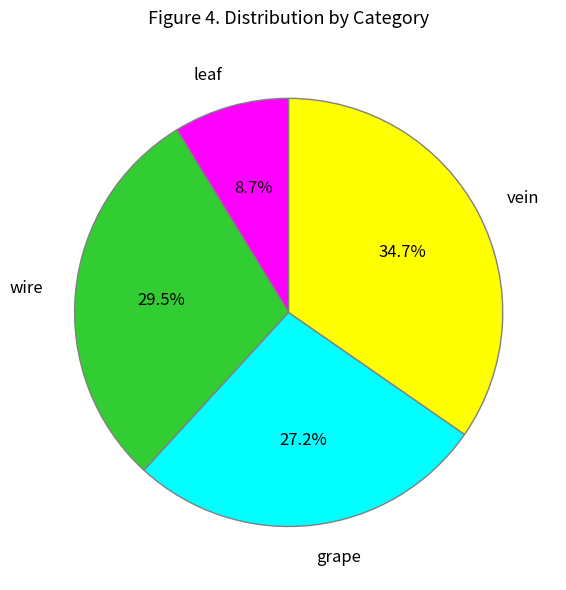

Between wire and vein, which is larger?

vein